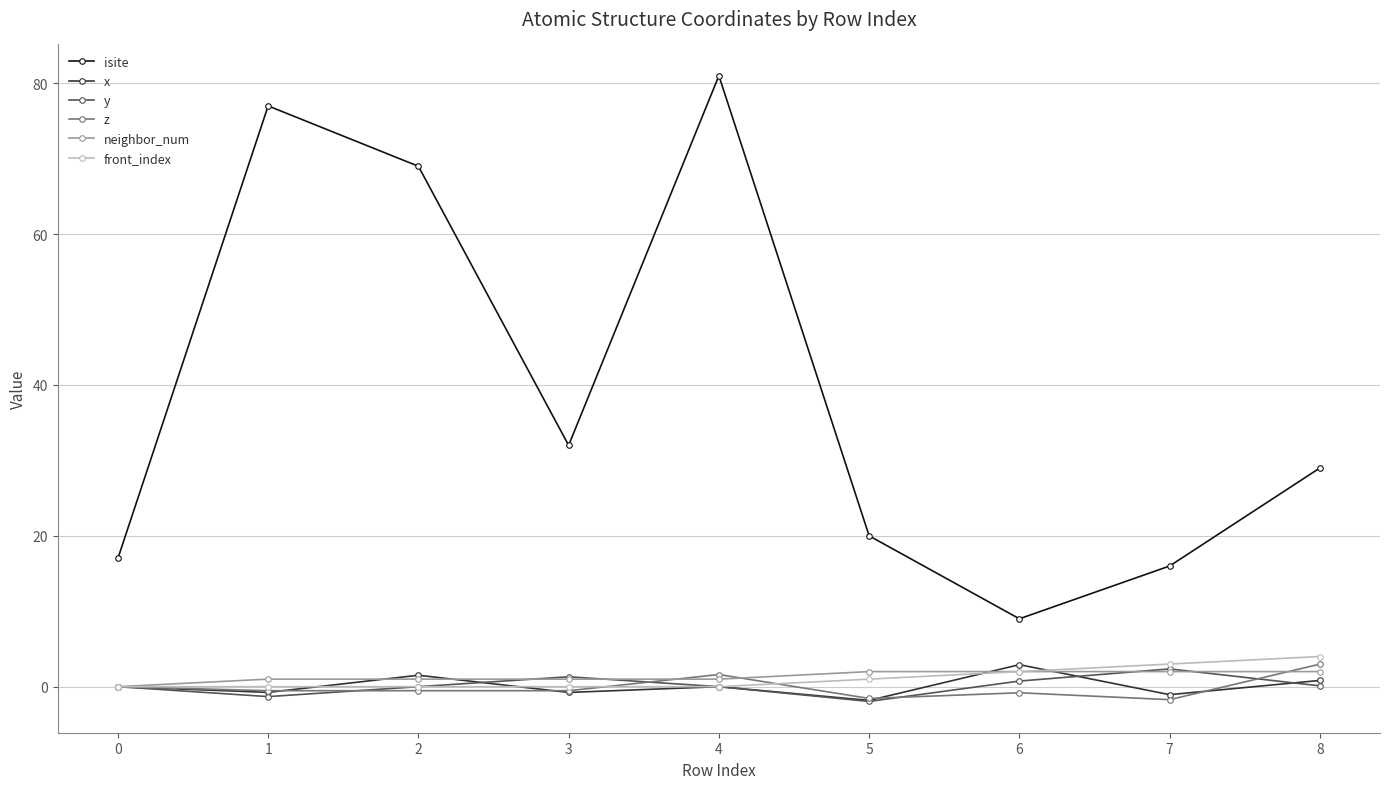

What are all the series names shown in the legend?

isite, x, y, z, neighbor_num, front_index